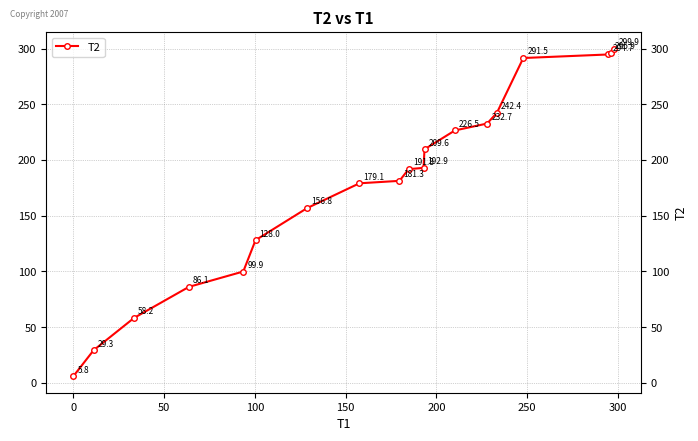

How many lines are shown in the chart?

1